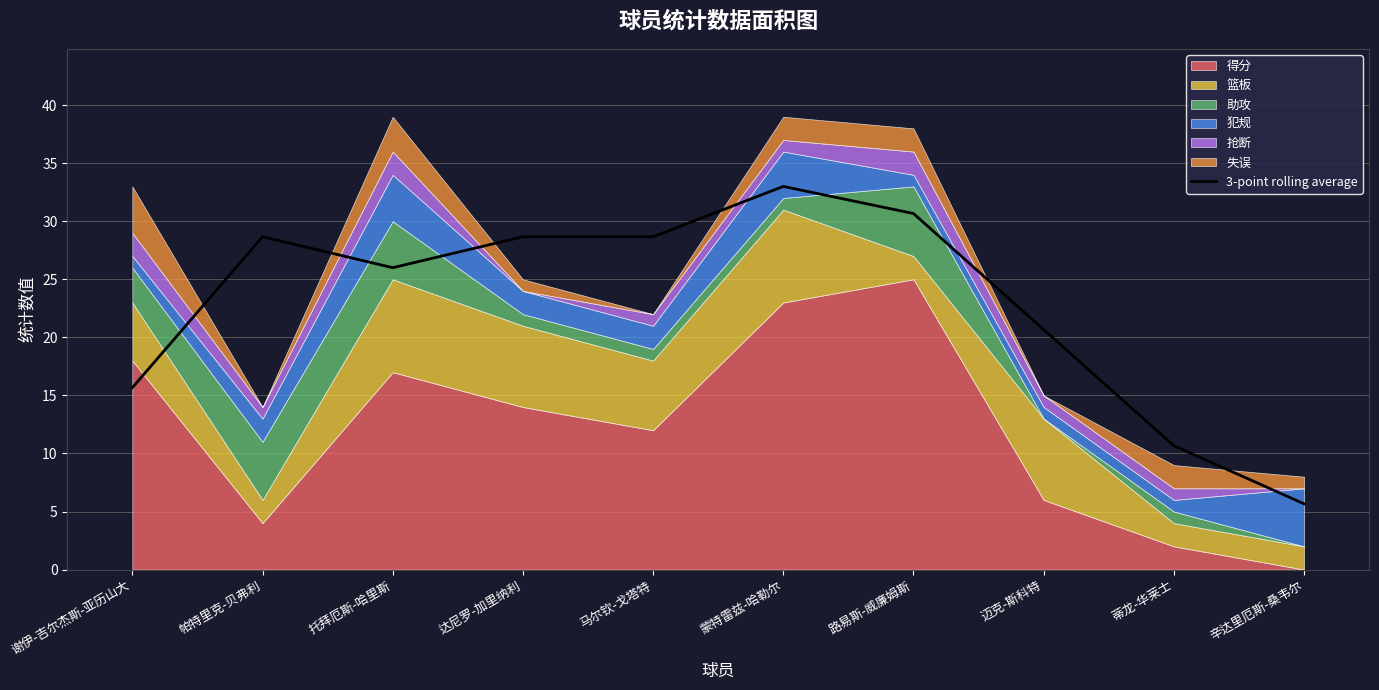

What is the sum of all values?

228.3